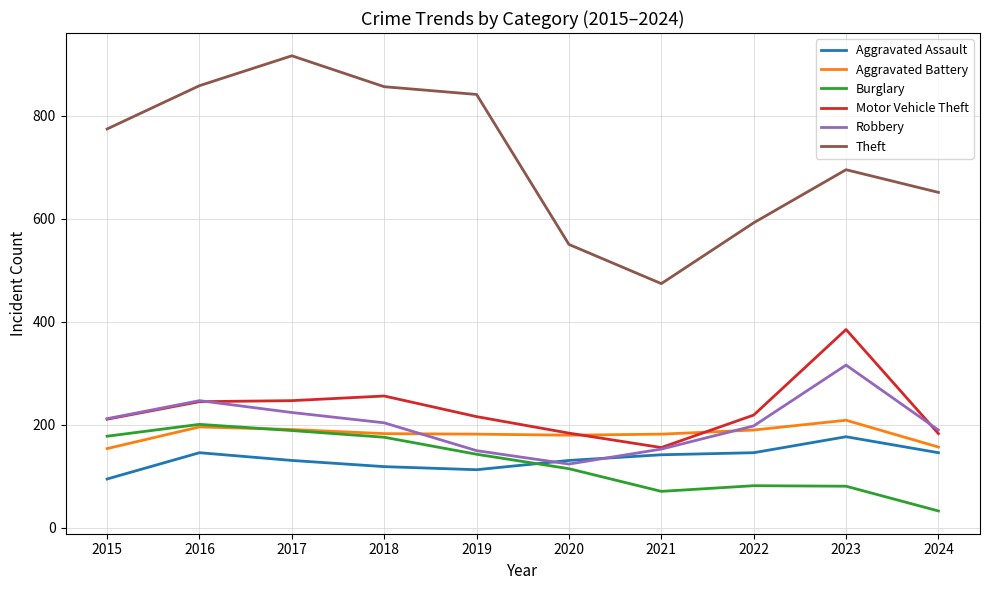

The value of Theft at 2016 is 1233. True or false?

False